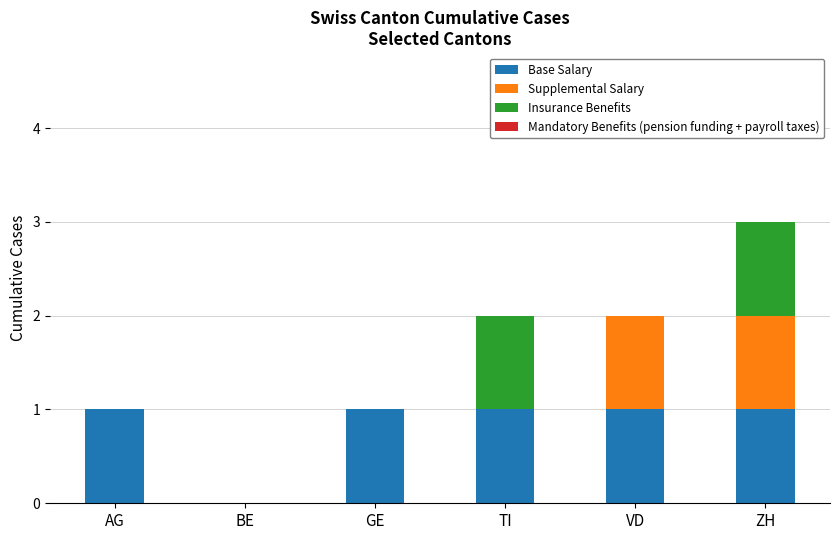

The value of Base Salary at TI is 0. True or false?

False